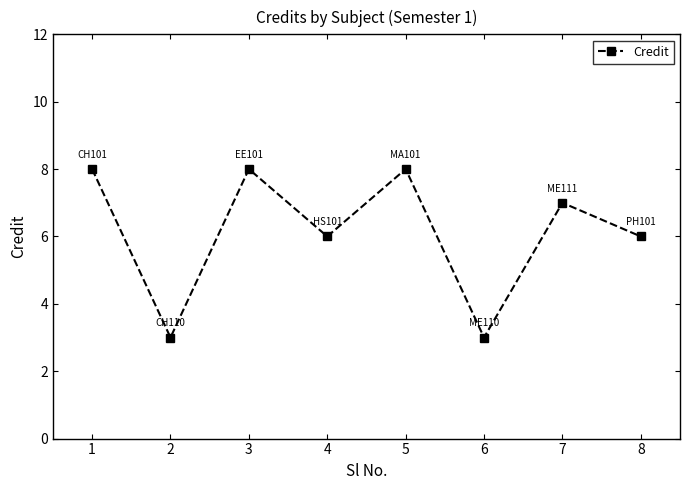

What is the average value?

6